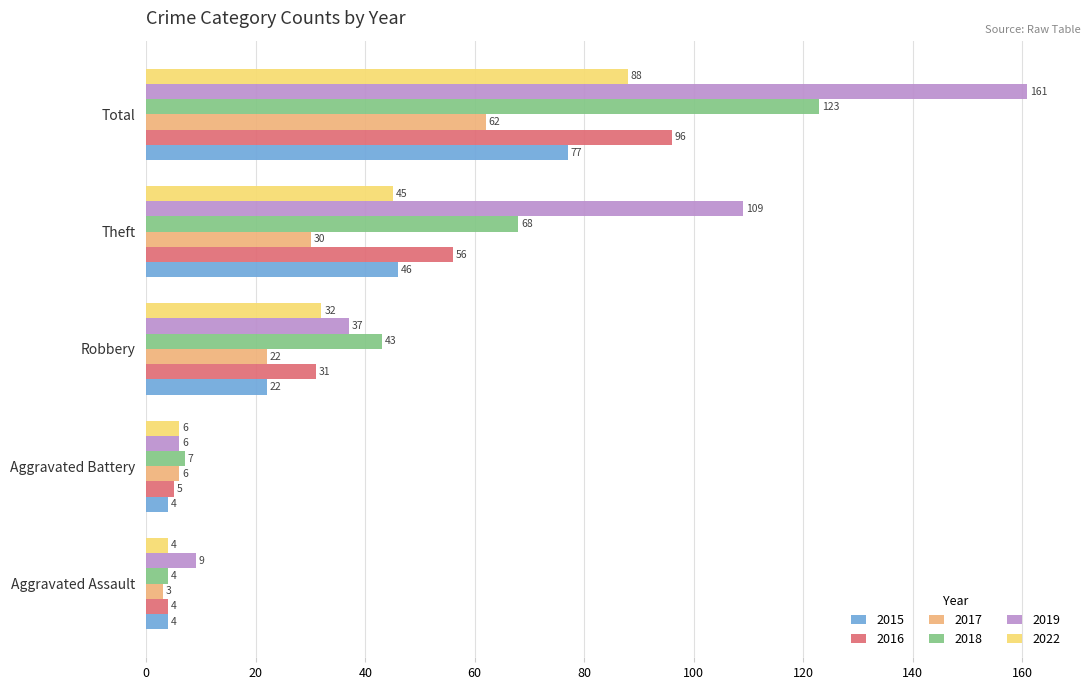

At which category is the sum across all series the highest?

Total